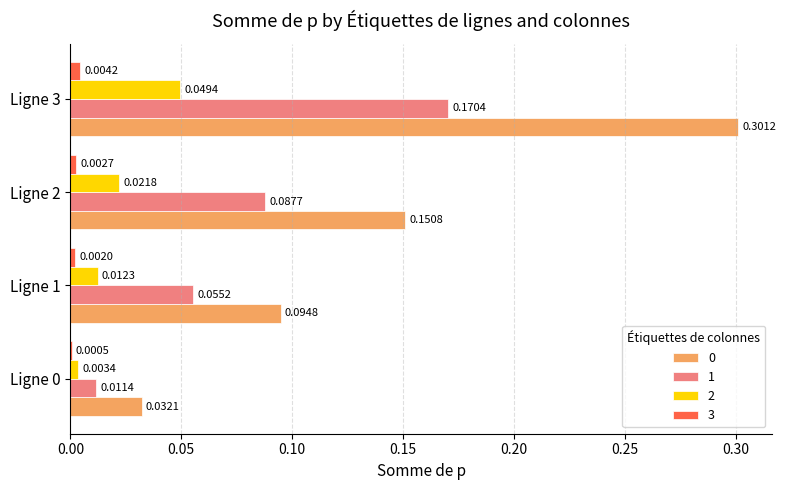

Is the value of 2 at Ligne 2 greater than the value of 0 at Ligne 1?

No